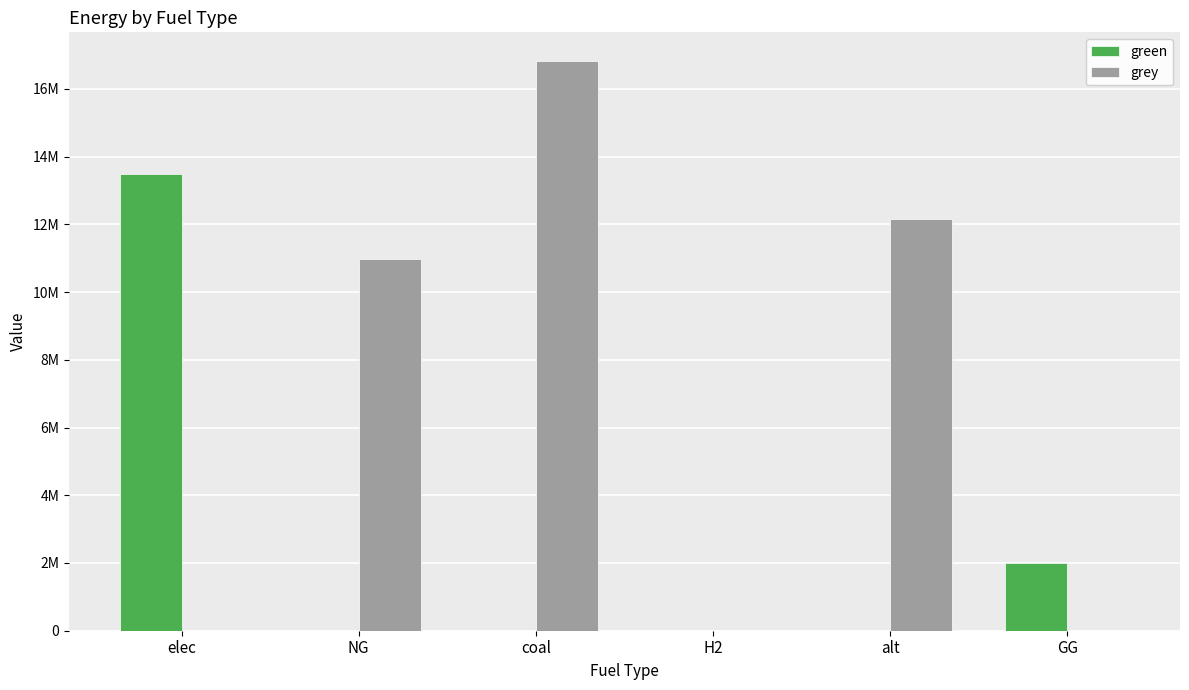

Rank the series by their maximum value, from lowest to highest.

green, grey